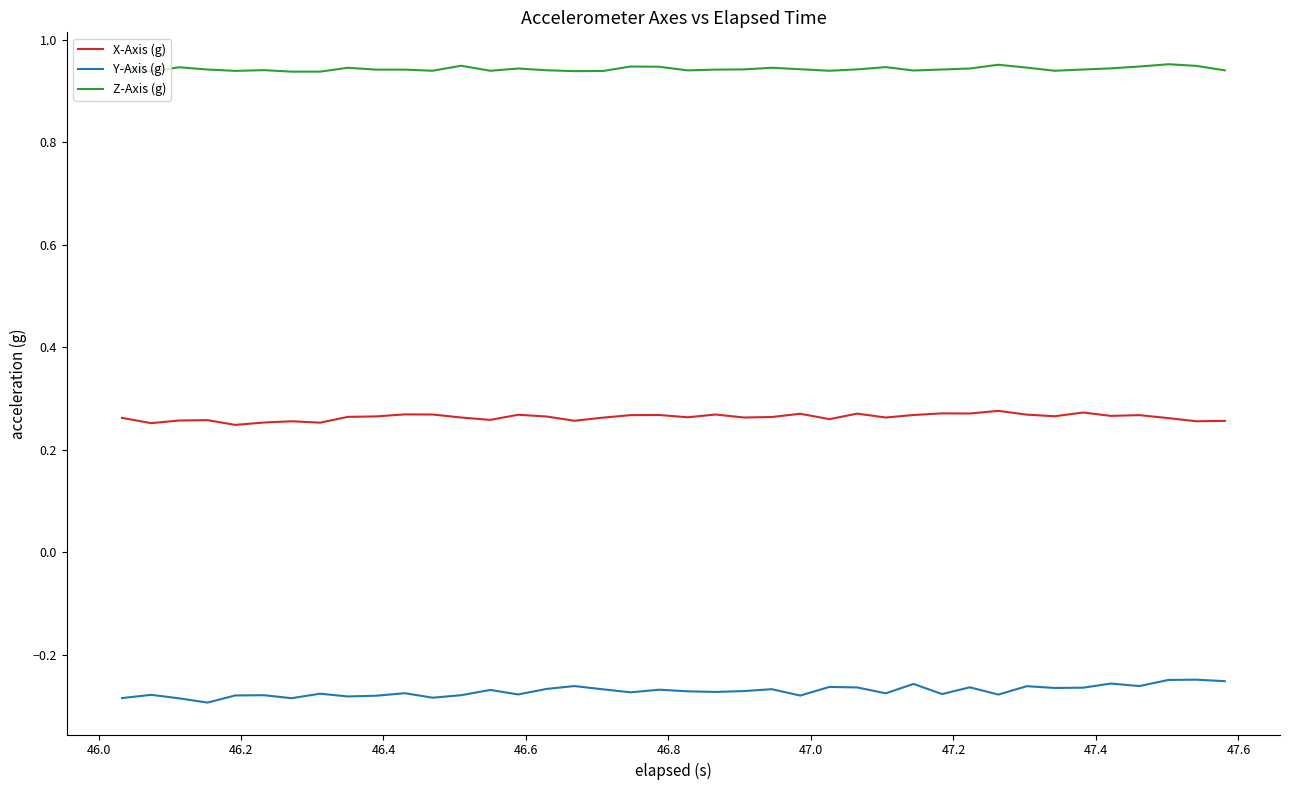

True or false: Y-Axis (g) and X-Axis (g) cross at least once.

False